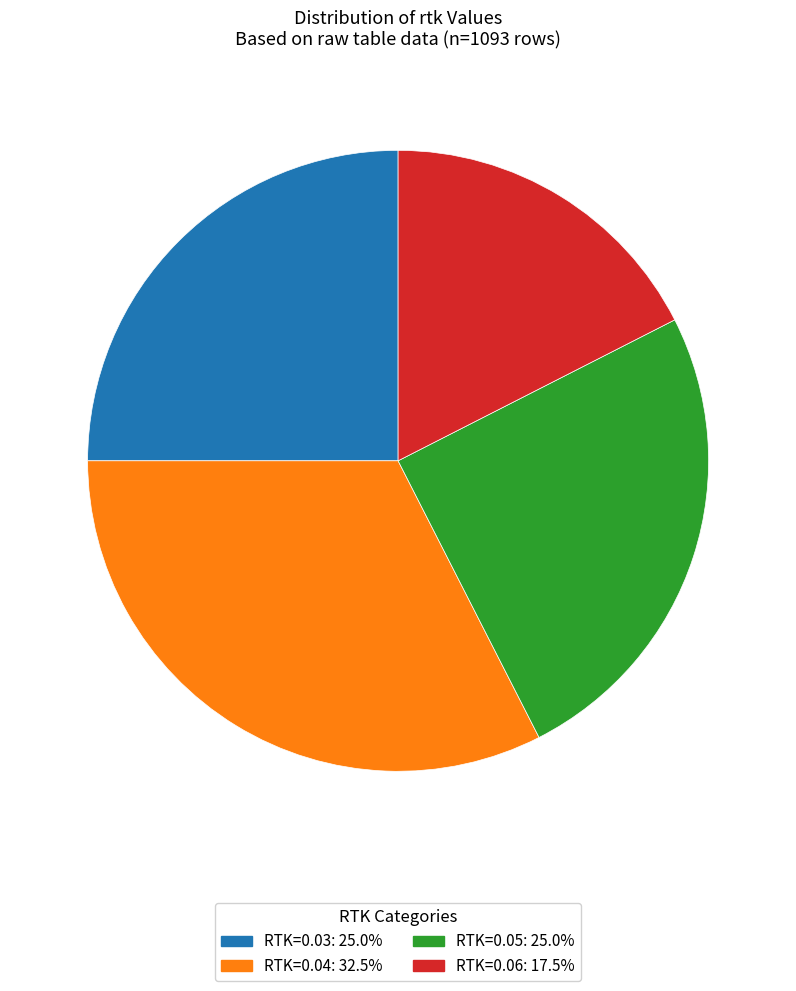

What is the ratio of the value at RTK=0.06: 17.5% to the value at RTK=0.05: 25.0%?

0.7